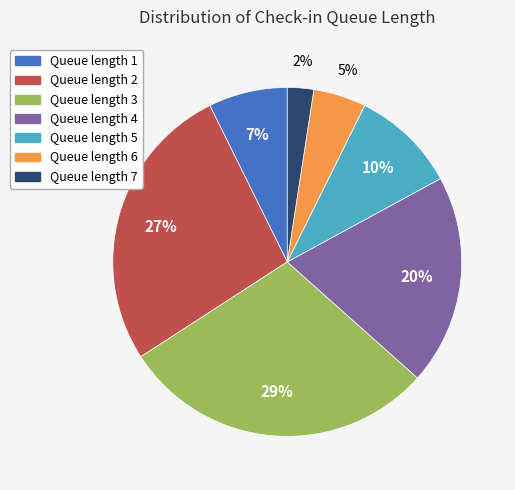

How many slices are in this pie chart?

7